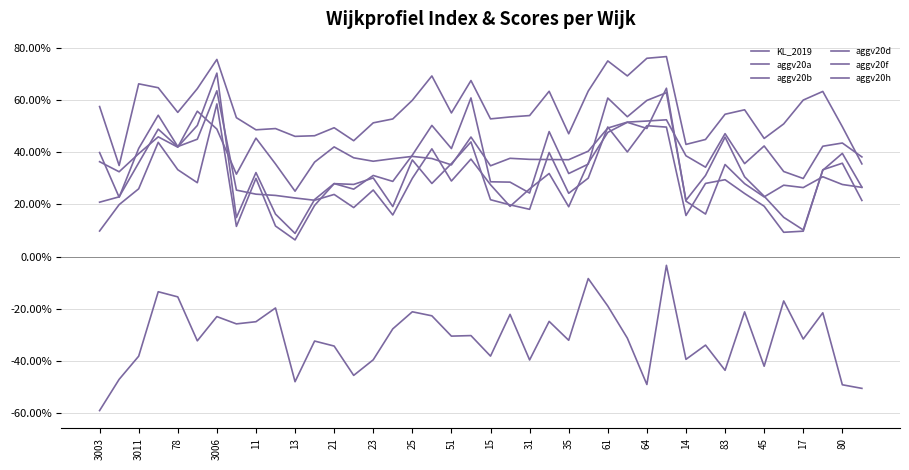

Does the chart have visible grid lines?

Yes